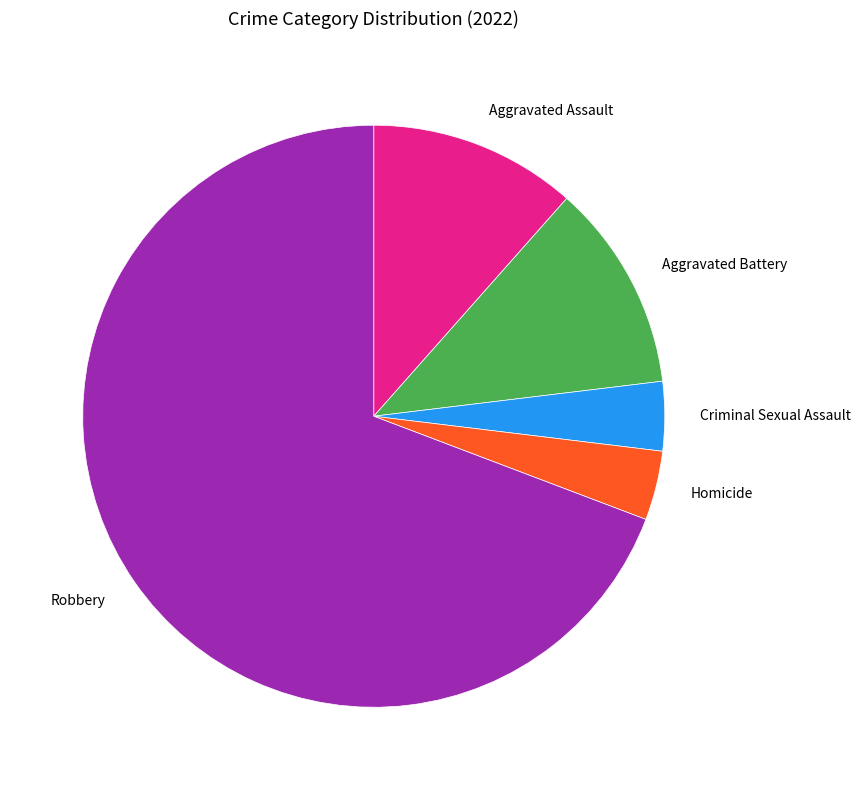

Combined, do Aggravated Battery and Criminal Sexual Assault account for over 50%?

No